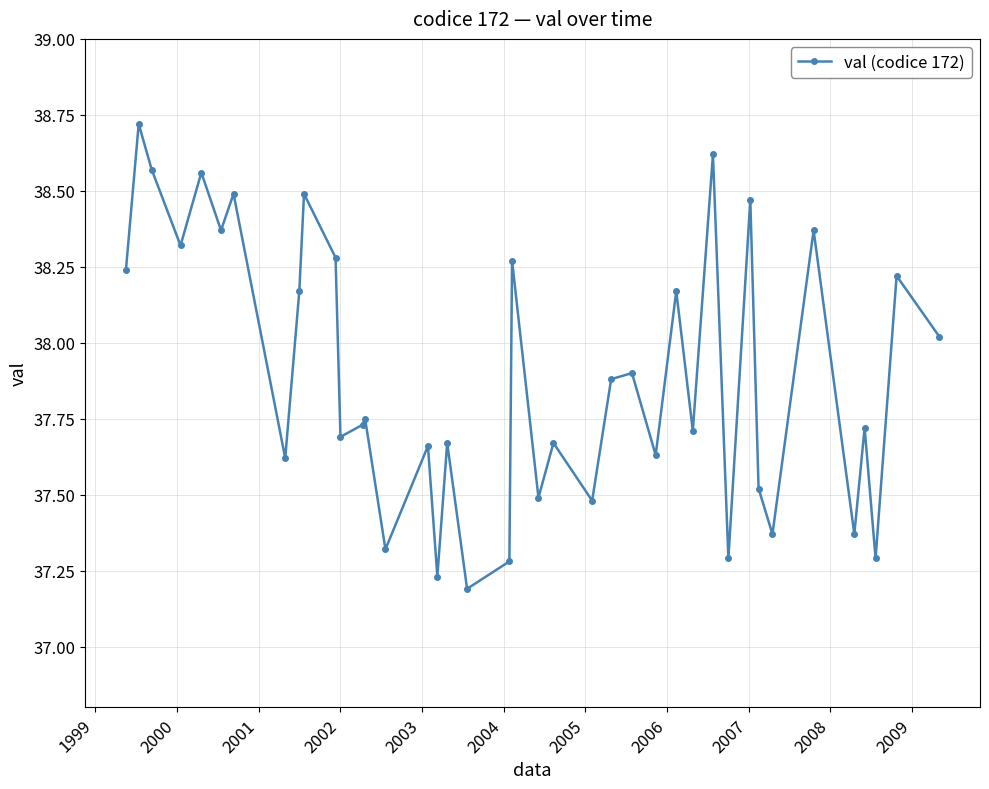

What is the maximum value shown in the chart?

38.7